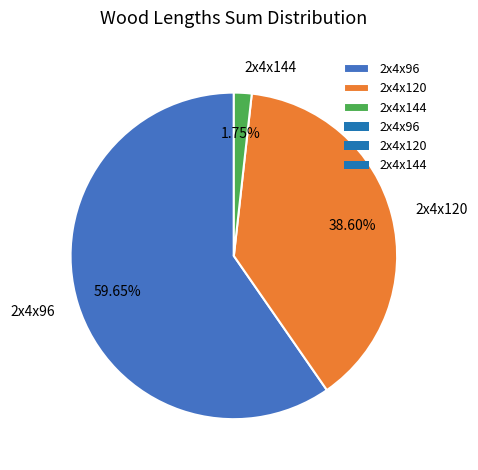

Which category has the biggest portion of the pie?

2x4x96